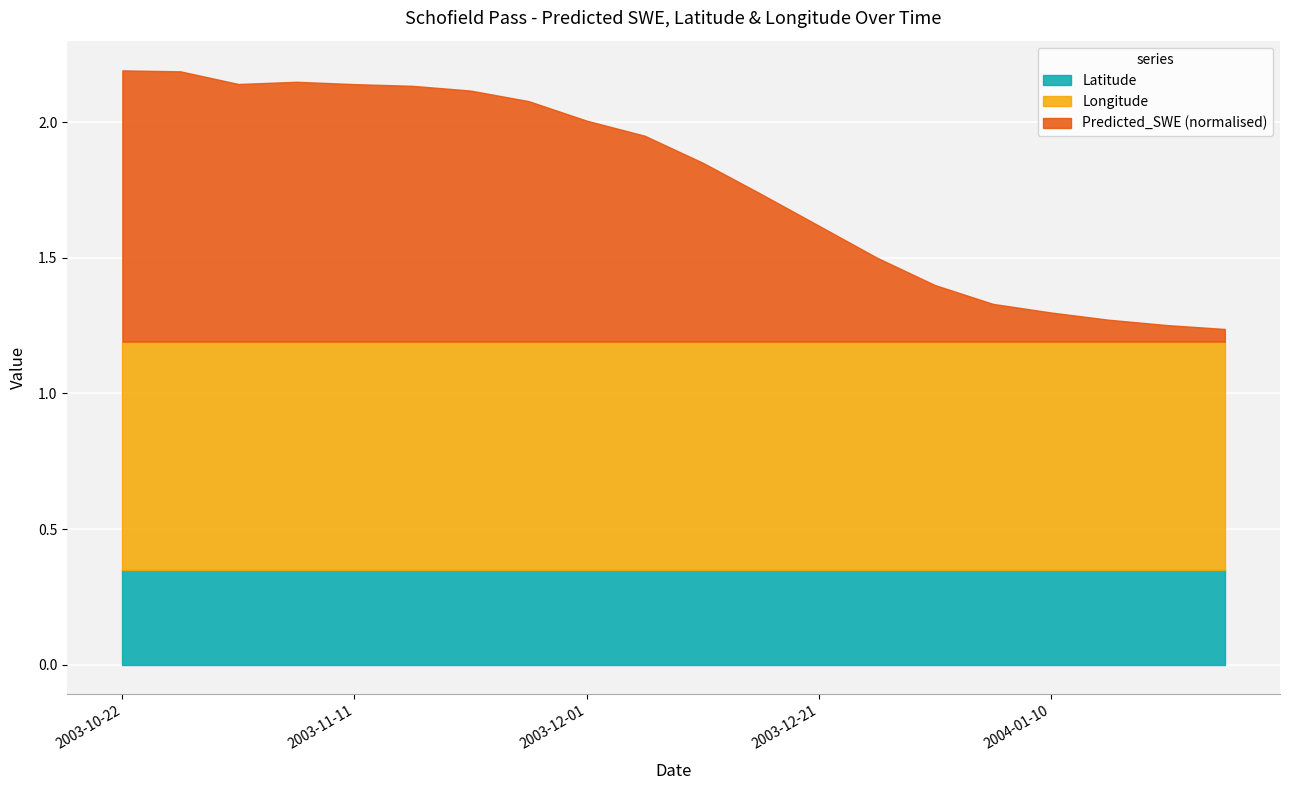

What is the total value across all series at 2003-10-22?

2.2